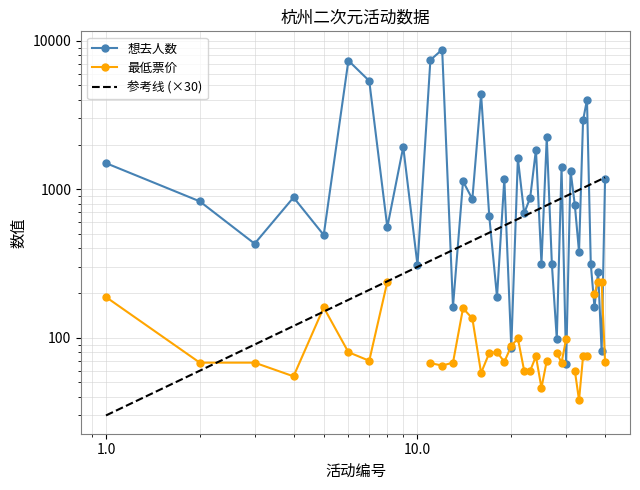

List the labels in order of value, largest first.

12, 11, 6, 7, 16, 35, 34, 26, 9, 24, 21, 1, 29, 31, 19, 40, 14, 4, 23, 15, 2, 32, 22, 17, 8, 5, 3, 33, 25, 27, 36, 10, 38, 18, 13, 37, 28, 20, 39, 30